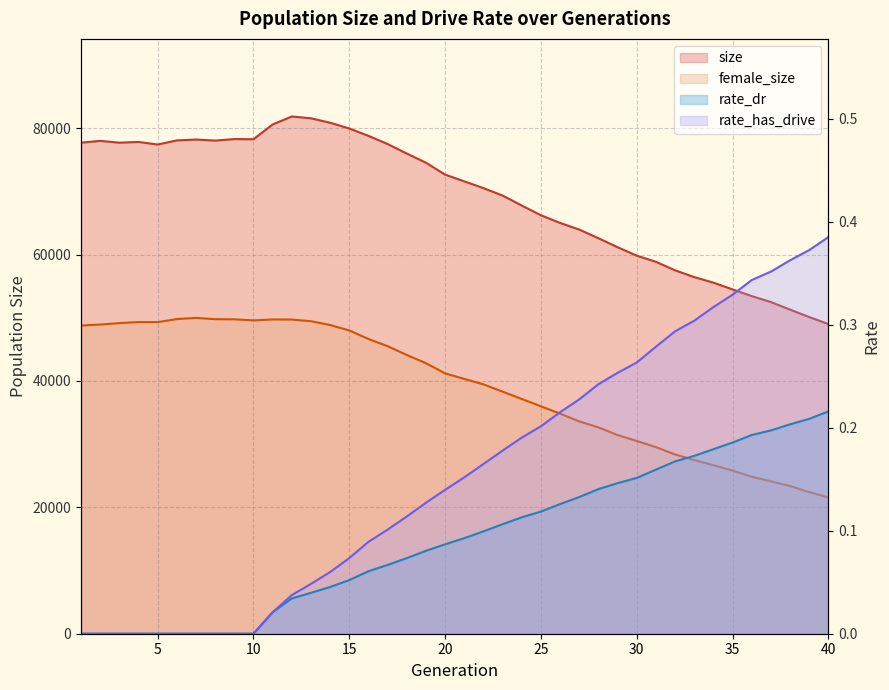

Rank the series by their maximum value, from highest to lowest.

size, female_size, rate_has_drive, rate_dr